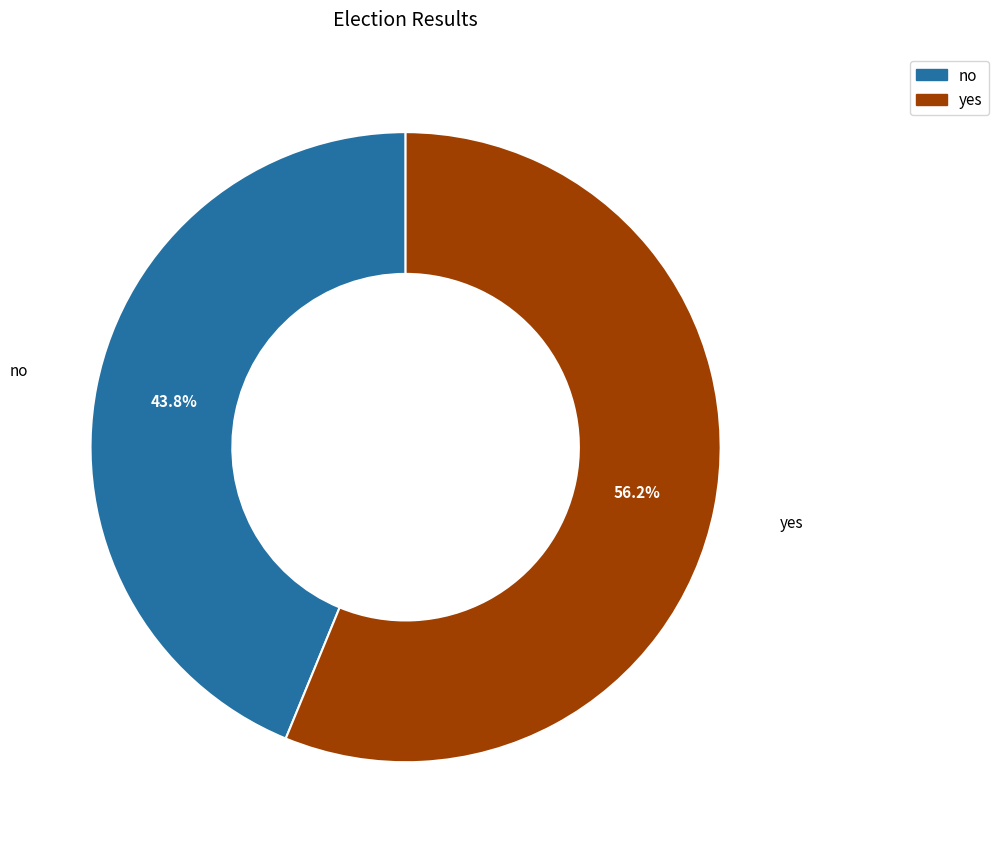

What portion of the pie excludes no?

56.2%